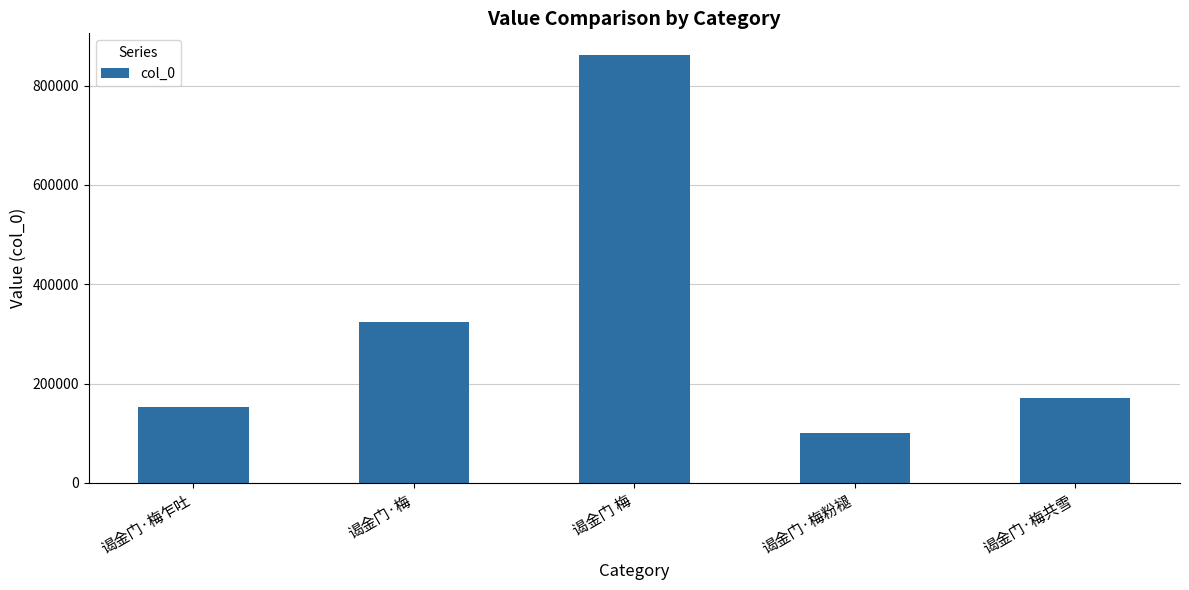

Between 谒金门·梅共雪 and 谒金门 梅, which is larger?

谒金门 梅